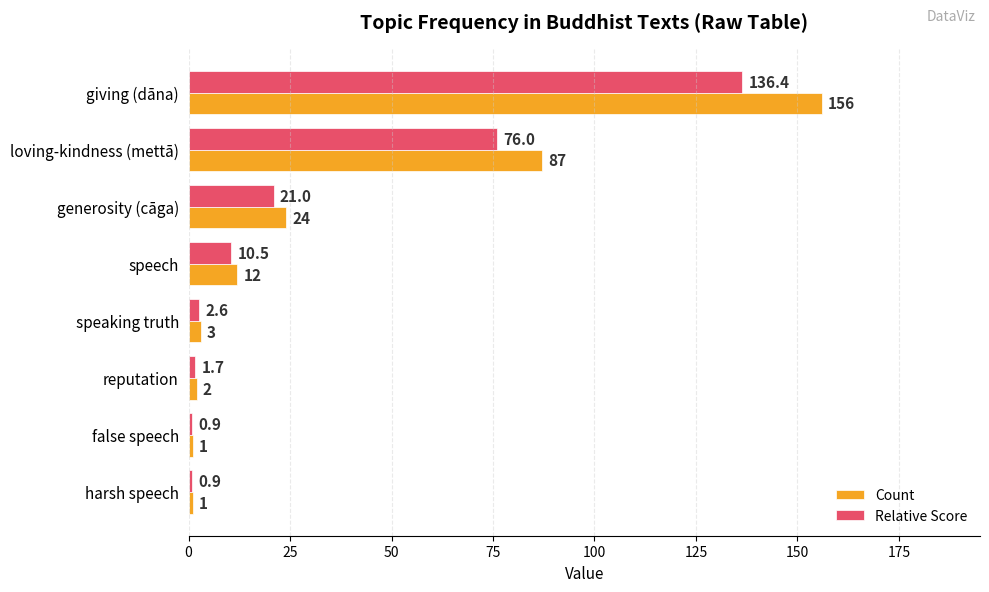

What is the difference between the maximum and second lowest values in the Count series?

155.0